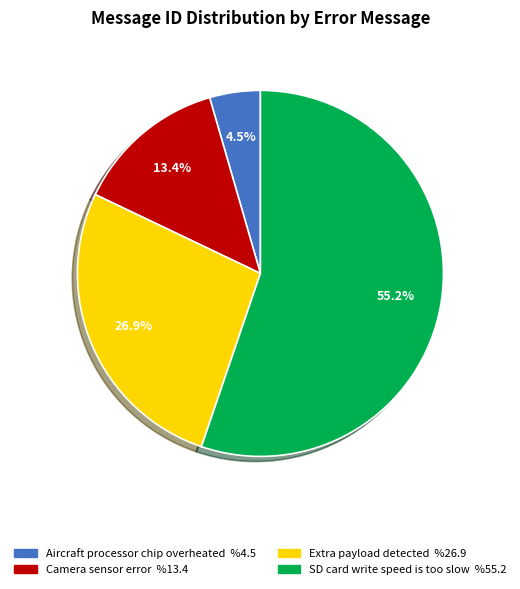

To the nearest percent, what portion does Extra payload detected represent?

27%